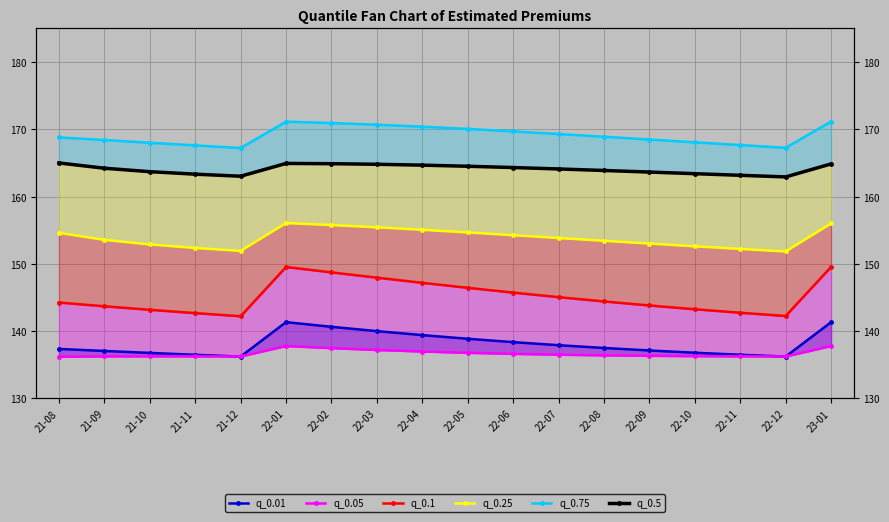

Reading left to right, list all the values displayed in this chart.

q_0.01: 137.4	137.1	136.8	136.5	136.2	141.3	140.6	140.0	139.4	138.9	138.4	137.9	137.5	137.1	136.8	136.5	136.2	141.3
q_0.05: 136.2	136.3	136.3	136.3	136.2	137.8	137.5	137.2	137.0	136.8	136.6	136.5	136.4	136.3	136.3	136.3	136.2	137.8
q_0.1: 144.3	143.7	143.2	142.7	142.2	149.5	148.7	148.0	147.2	146.4	145.7	145.1	144.4	143.8	143.3	142.7	142.3	149.6
q_0.25: 154.6	153.6	152.9	152.4	151.9	156.1	155.8	155.4	155.1	154.7	154.3	153.8	153.4	153.0	152.6	152.2	151.8	156.0
q_0.75: 168.8	168.4	168.0	167.6	167.2	171.1	170.9	170.7	170.4	170.1	169.7	169.3	168.9	168.5	168.1	167.7	167.3	171.2
q_0.5: 165.0	164.2	163.7	163.3	163.0	164.9	164.9	164.8	164.7	164.5	164.3	164.1	163.9	163.7	163.4	163.2	162.9	164.9